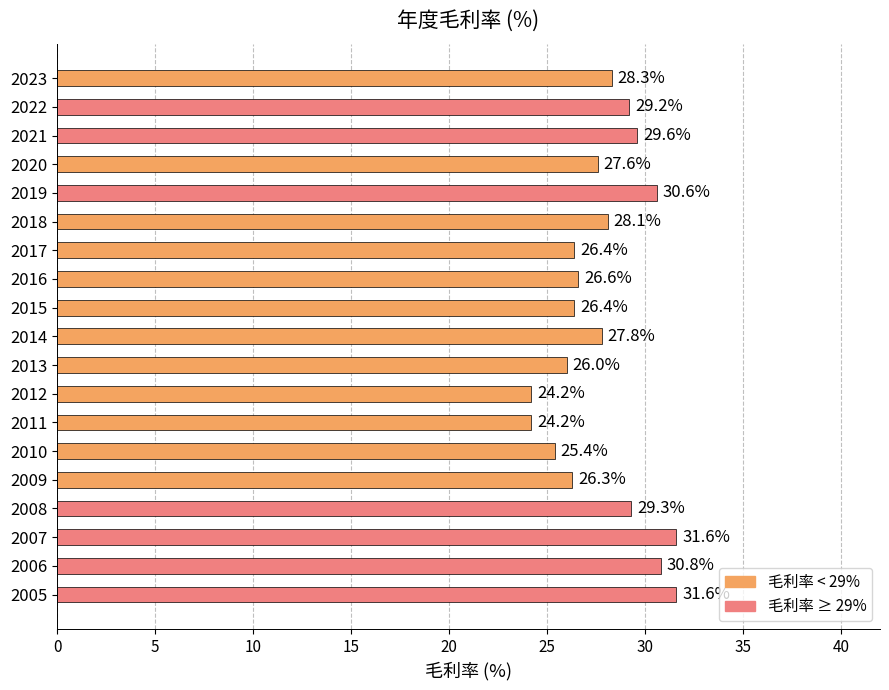

The value at 2015 is 26.4. True or false?

True